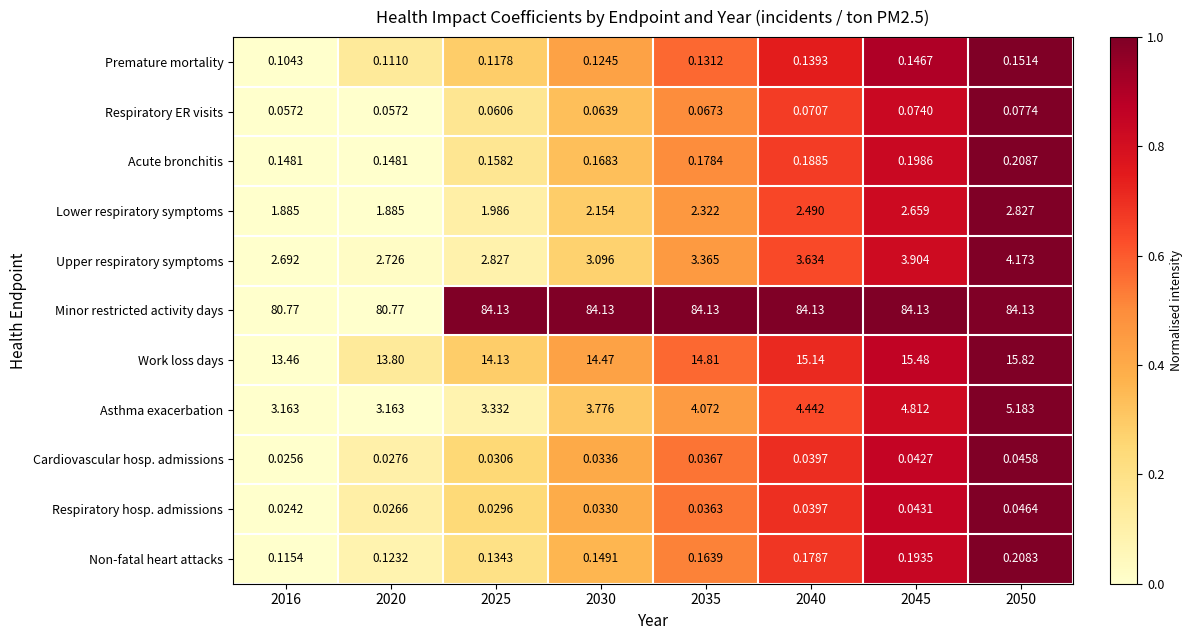

Is the value of Minor restricted activity days at 2040 greater than the value of Respiratory hosp. admissions at 2040?

Yes